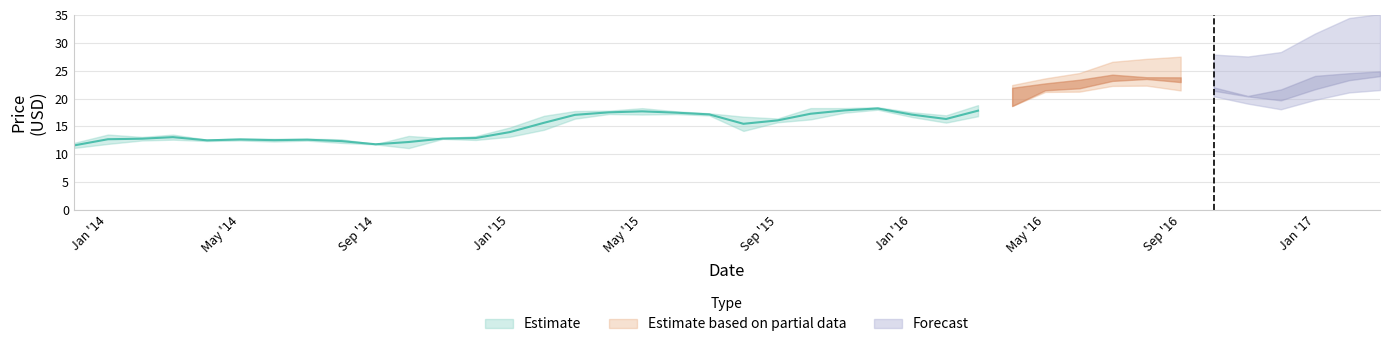

What is the sum of all Low values?

663.0